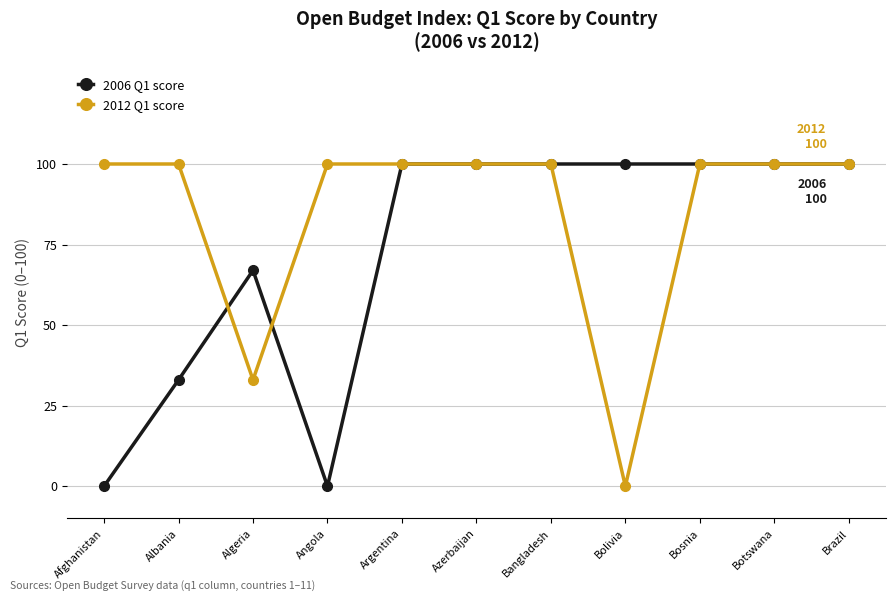

Where is the first local maximum for 2006 Q1 score?

Algeria